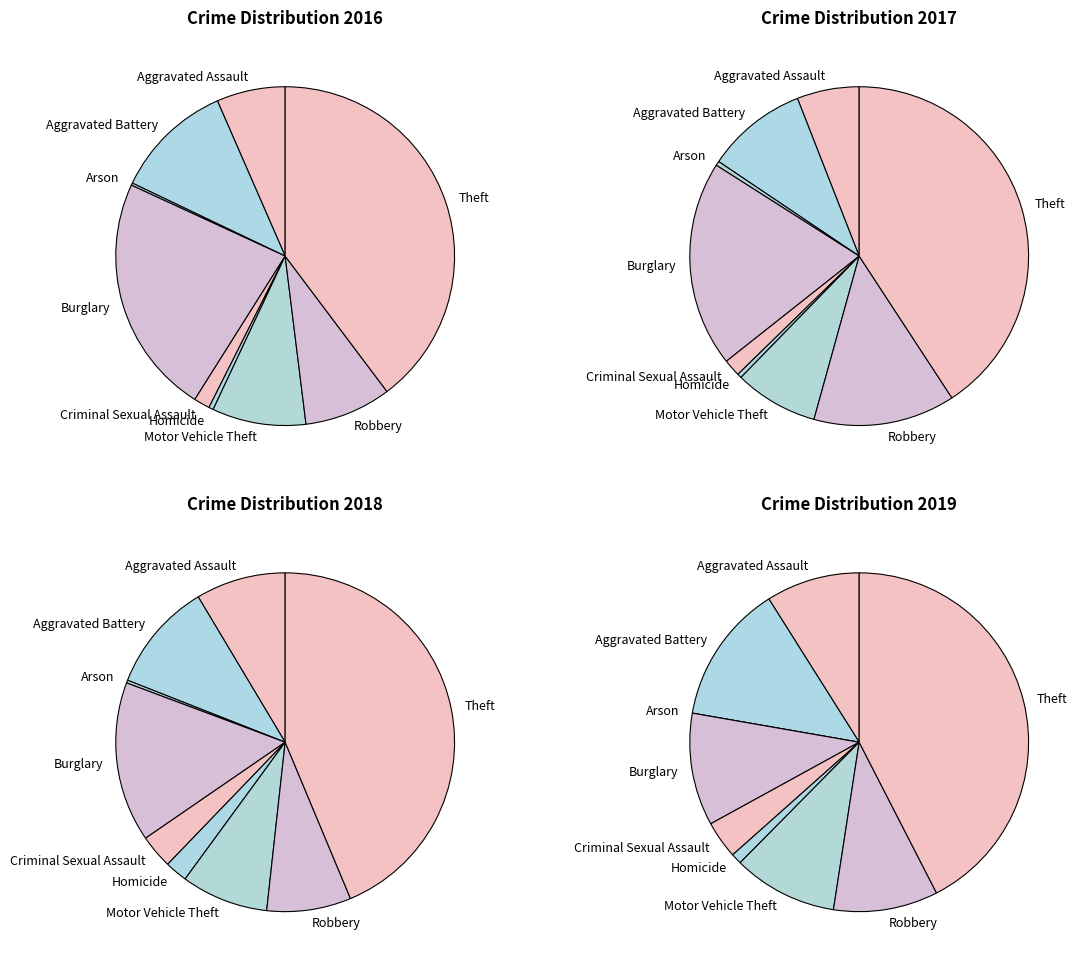

Do values_2016 and values_2017 together represent more than half of the pie?

No